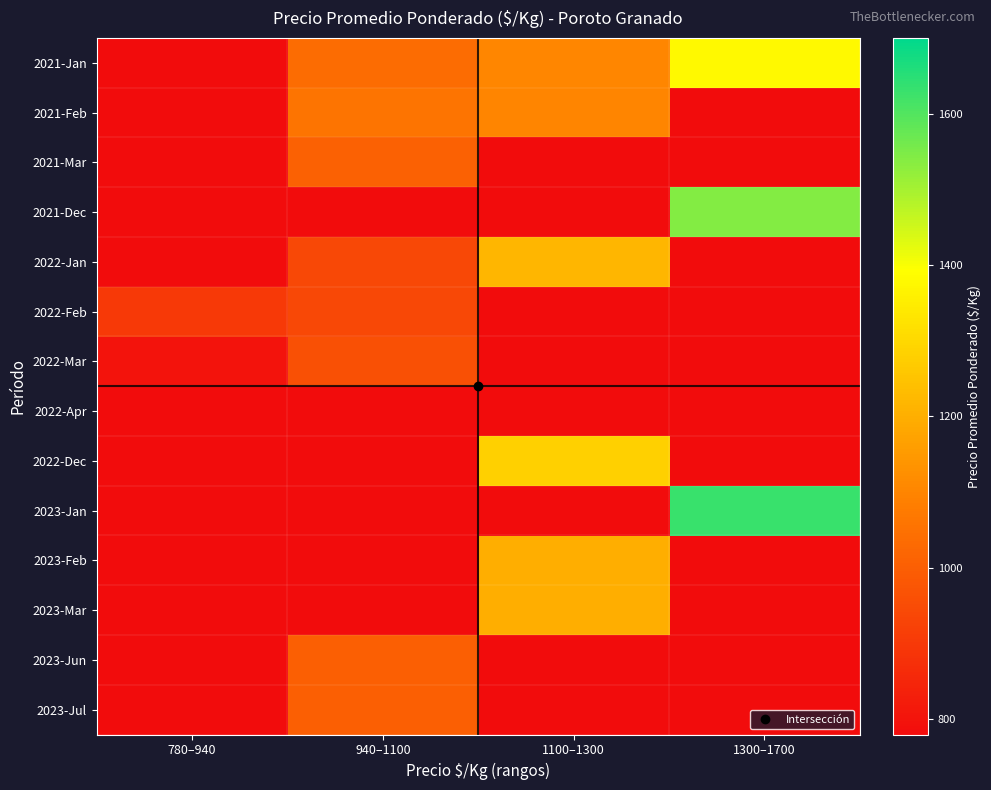

How many data points does each series have?

4